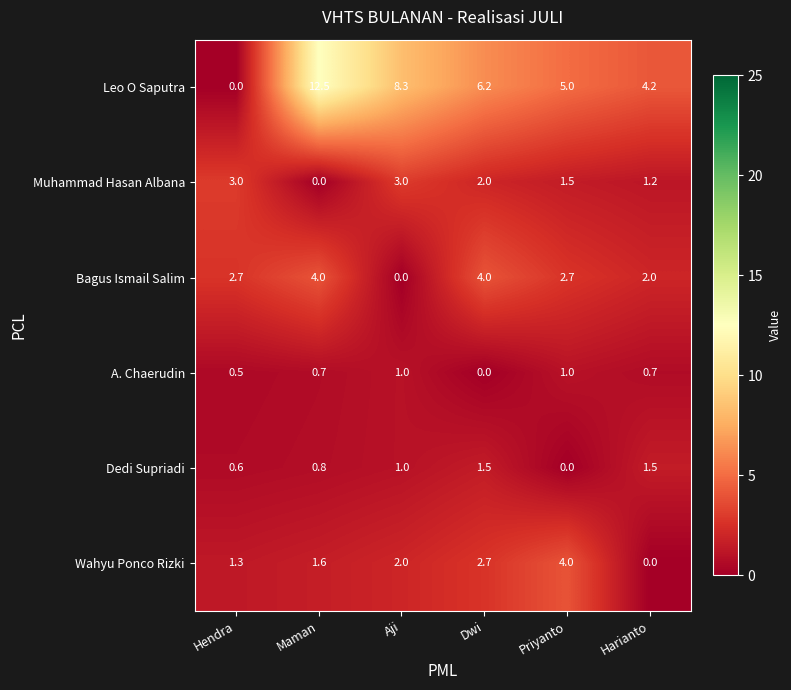

What value does the Dedi Supriadi series have at Maman?

0.8